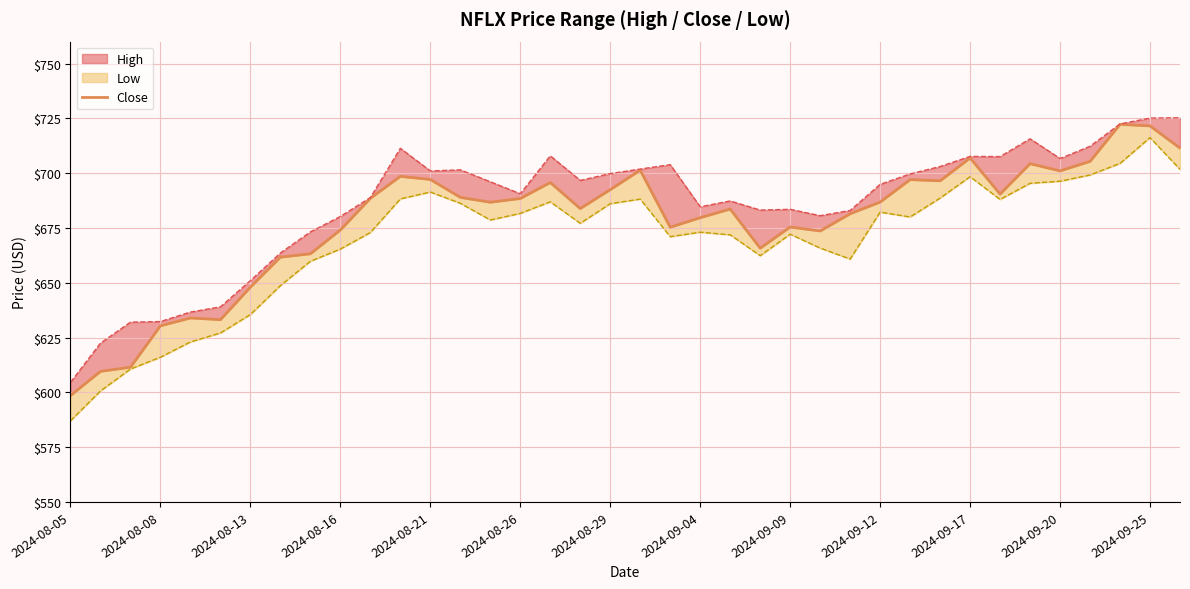

Reading left to right, what are all the values shown in this chart?

598.5	609.6	611.5	630.3	633.9	633.1	648.0	661.7	663.2	674.1	688.5	698.5	697.1	689.0	686.7	688.4	695.7	683.8	692.5	701.3	675.3	679.7	683.6	665.8	675.4	673.6	681.5	686.8	697.1	696.5	706.9	690.5	704.3	701.0	705.4	722.3	721.6	711.4